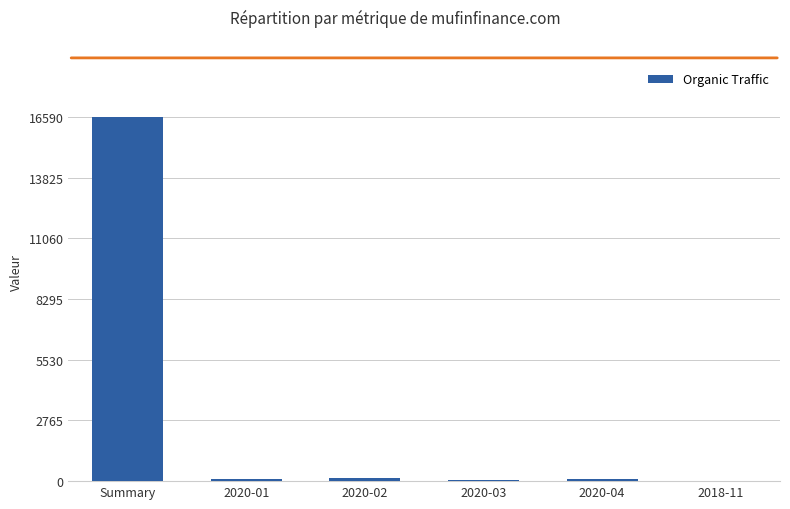

What is the sum of all values?

16955